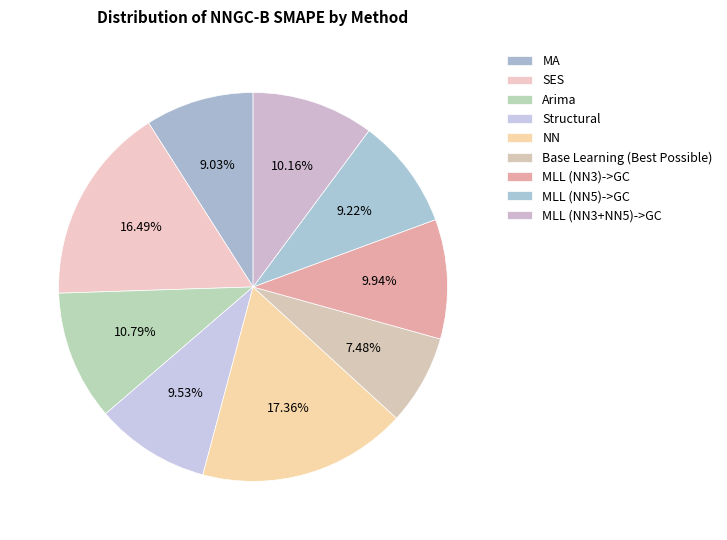

Is there a majority slice in this chart?

No